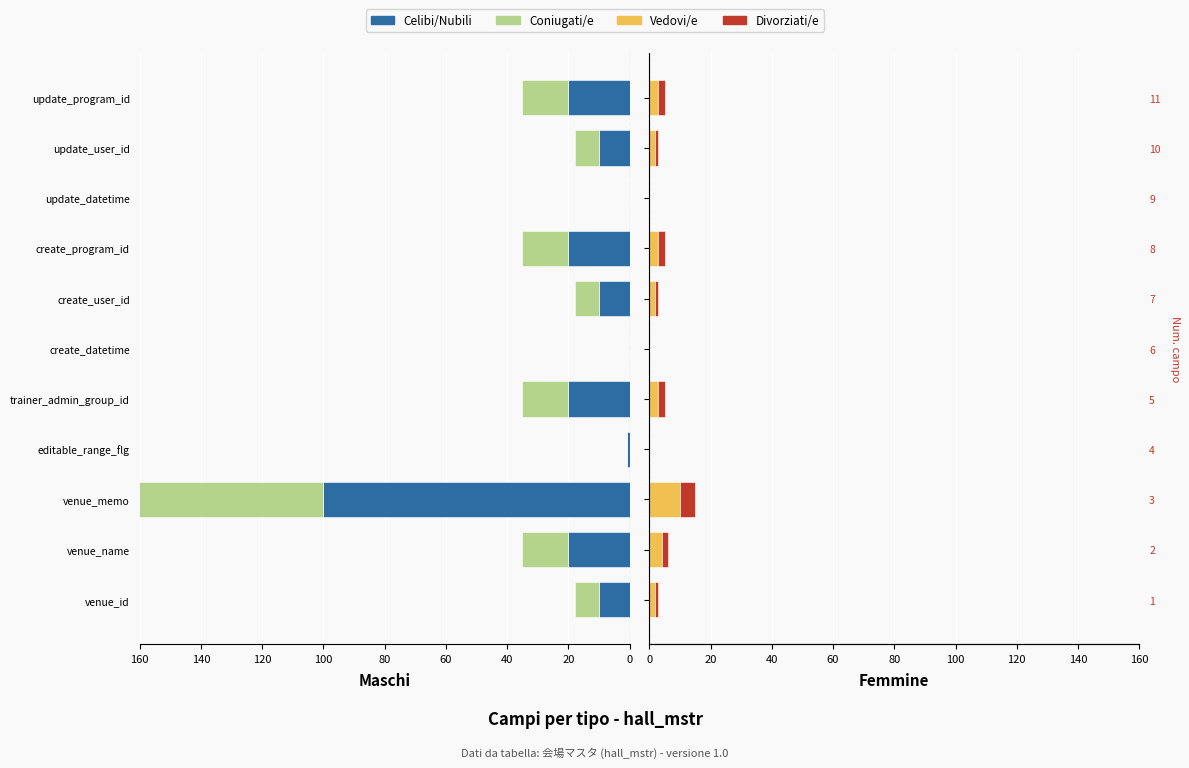

What are all the series names shown in the legend?

Celibi/Nubili, Coniugati/e, Vedovi/e, Divorziati/e